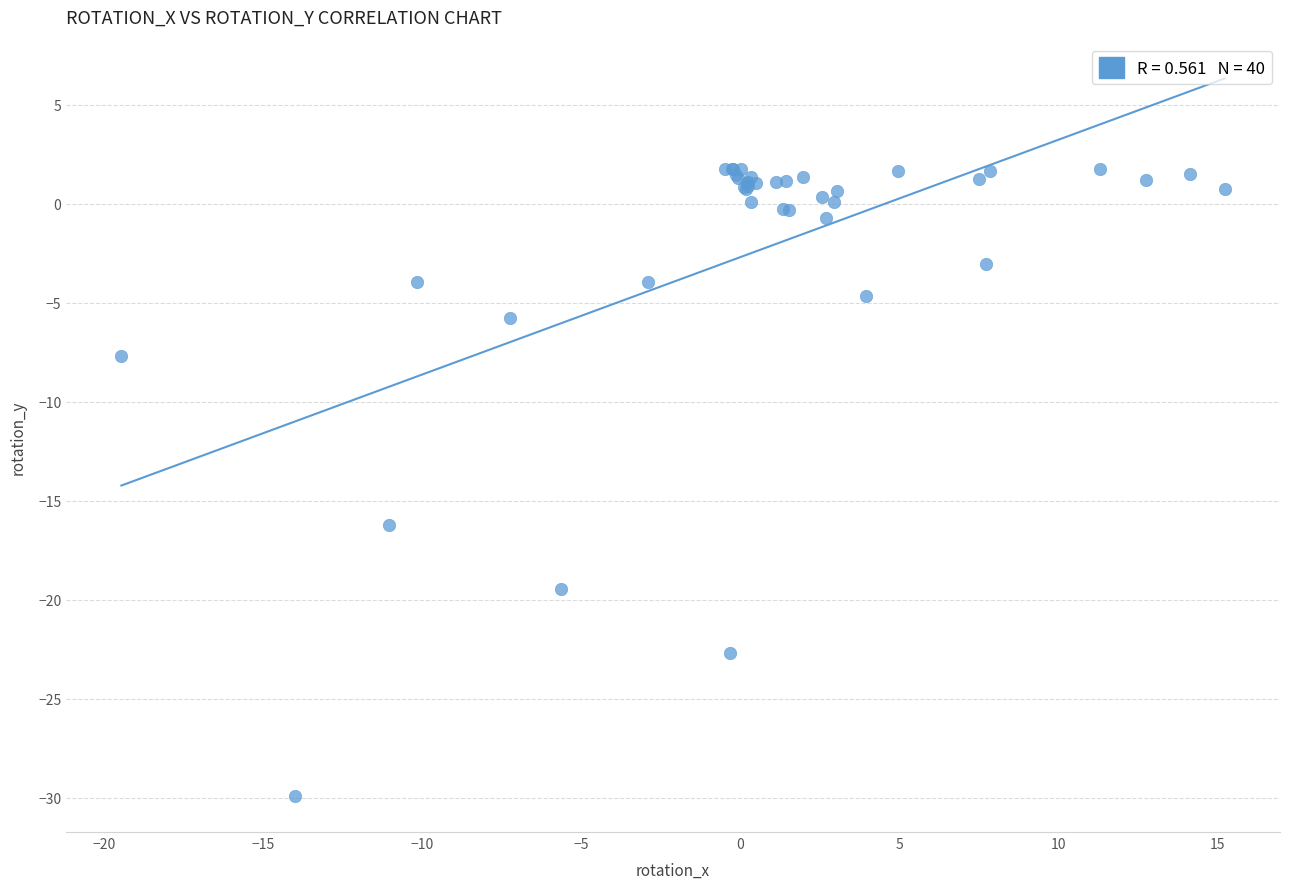

What Y value in the scatter plot is closest to -14?

-16.2